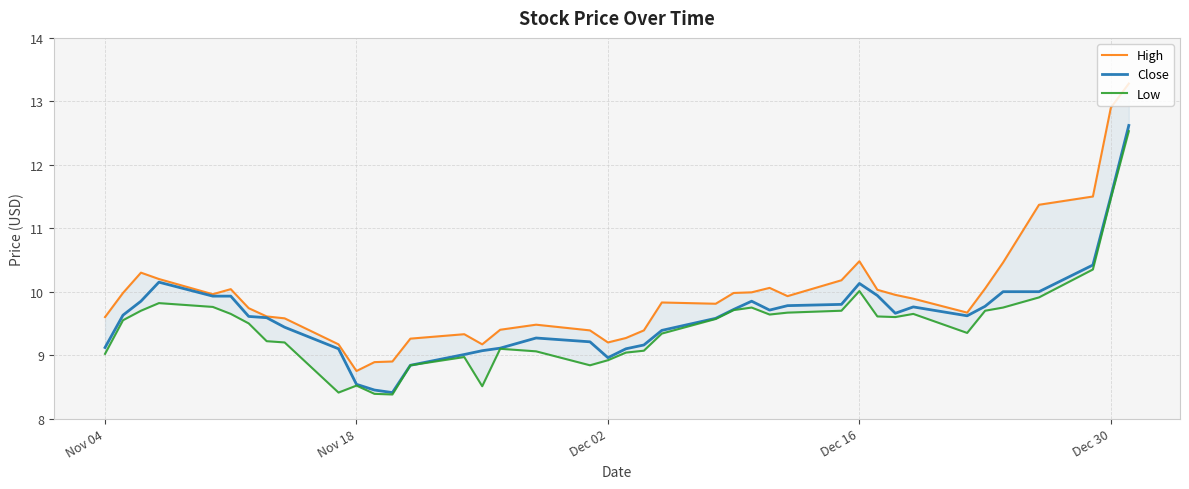

True or false: Low and High cross at least once.

False